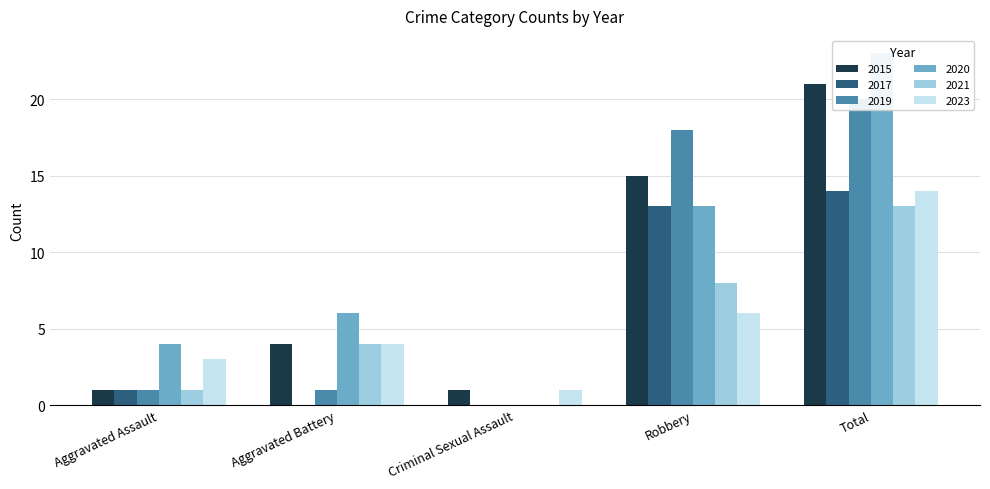

Reading left to right, what are all the values shown in this chart?

2015: Aggravated Assault=1	Aggravated Battery=4	Criminal Sexual Assault=1	Robbery=15	Total=21
2017: Aggravated Assault=1	Aggravated Battery=0	Criminal Sexual Assault=0	Robbery=13	Total=14
2019: Aggravated Assault=1	Aggravated Battery=1	Criminal Sexual Assault=0	Robbery=18	Total=20
2020: Aggravated Assault=4	Aggravated Battery=6	Criminal Sexual Assault=0	Robbery=13	Total=23
2021: Aggravated Assault=1	Aggravated Battery=4	Criminal Sexual Assault=0	Robbery=8	Total=13
2023: Aggravated Assault=3	Aggravated Battery=4	Criminal Sexual Assault=1	Robbery=6	Total=14